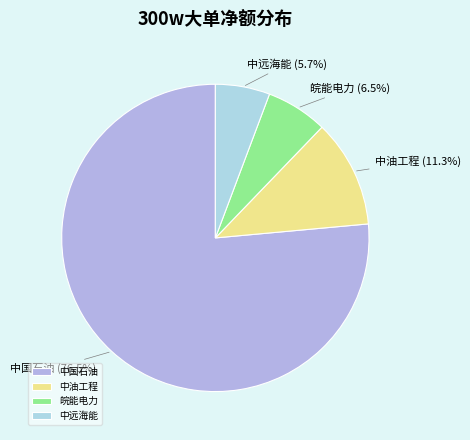

Does any single category account for the majority?

Yes